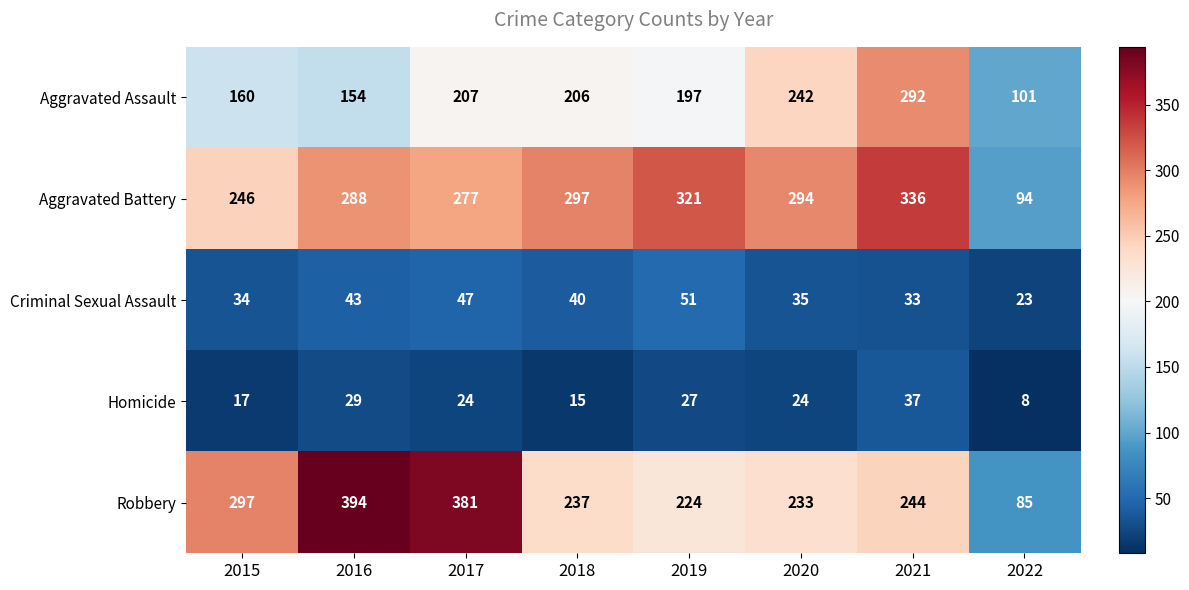

Where is Aggravated Battery nearest to the value 215?

2015